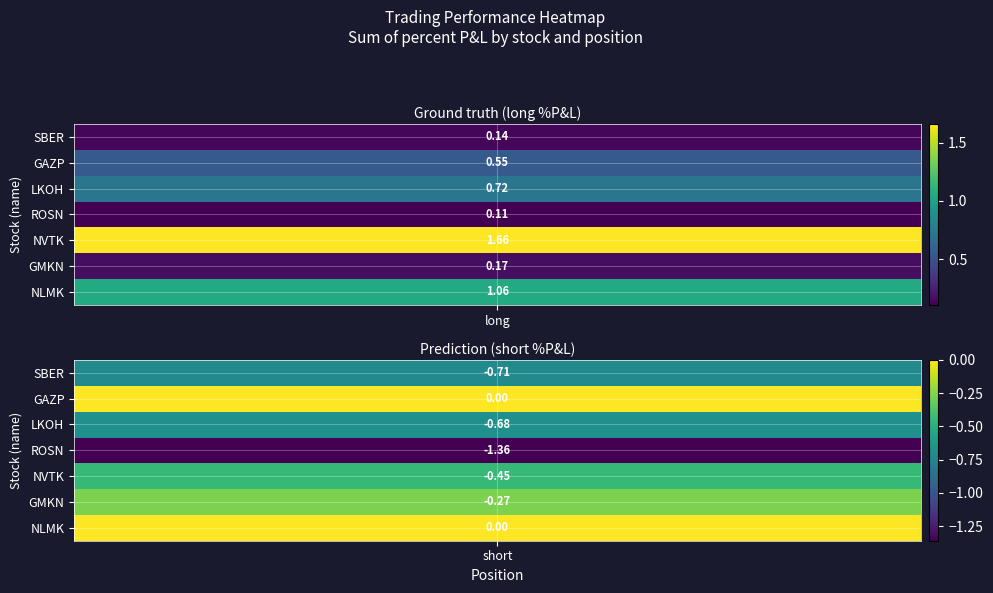

Is it true that SBER_short equals -1.1 at 0?

False